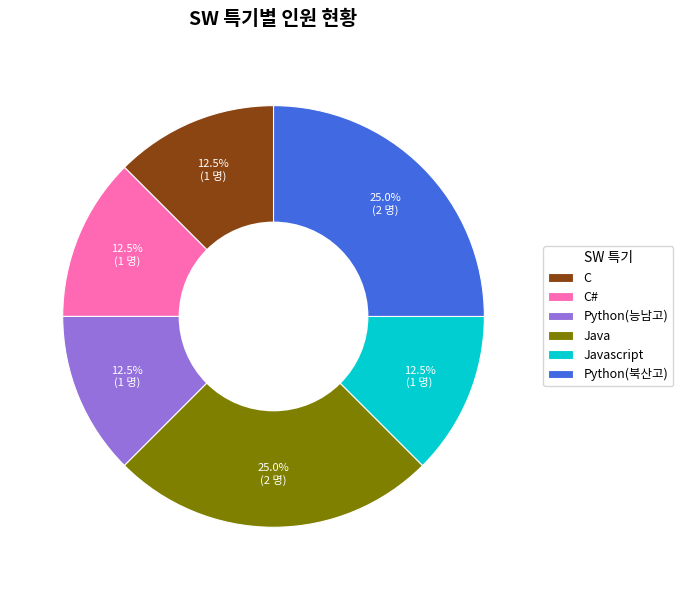

The Python(북산고) slice represents 34% of the pie. True or false?

False